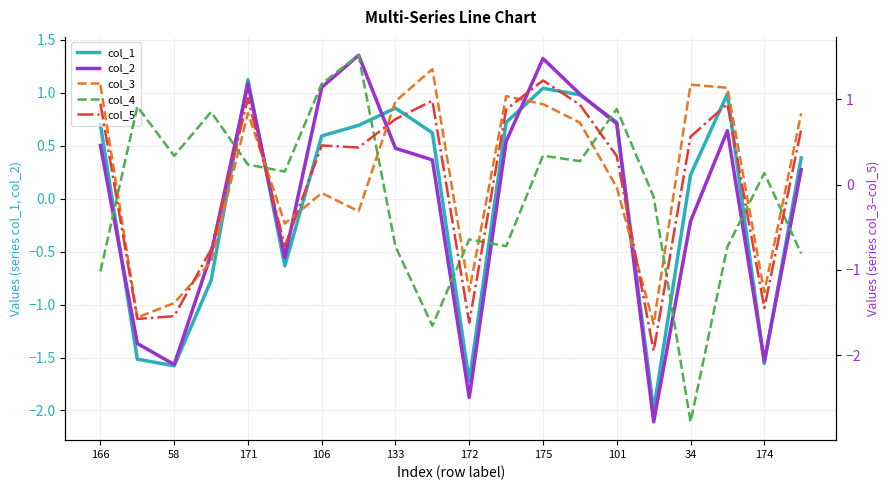

Is it true that col_1 equals 1.1 at 171?

True